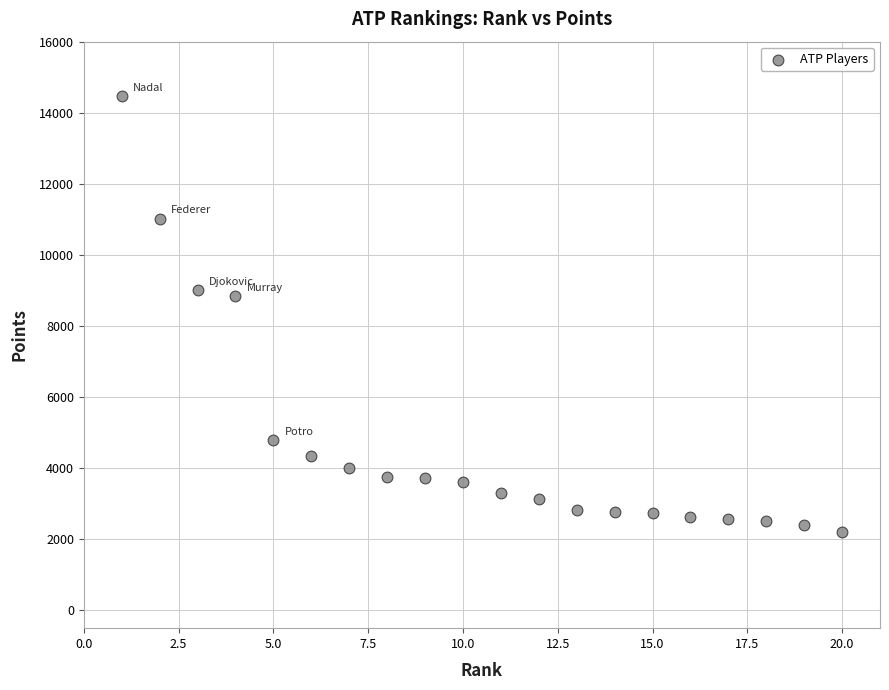

What is the range of X values (max minus min)?

19